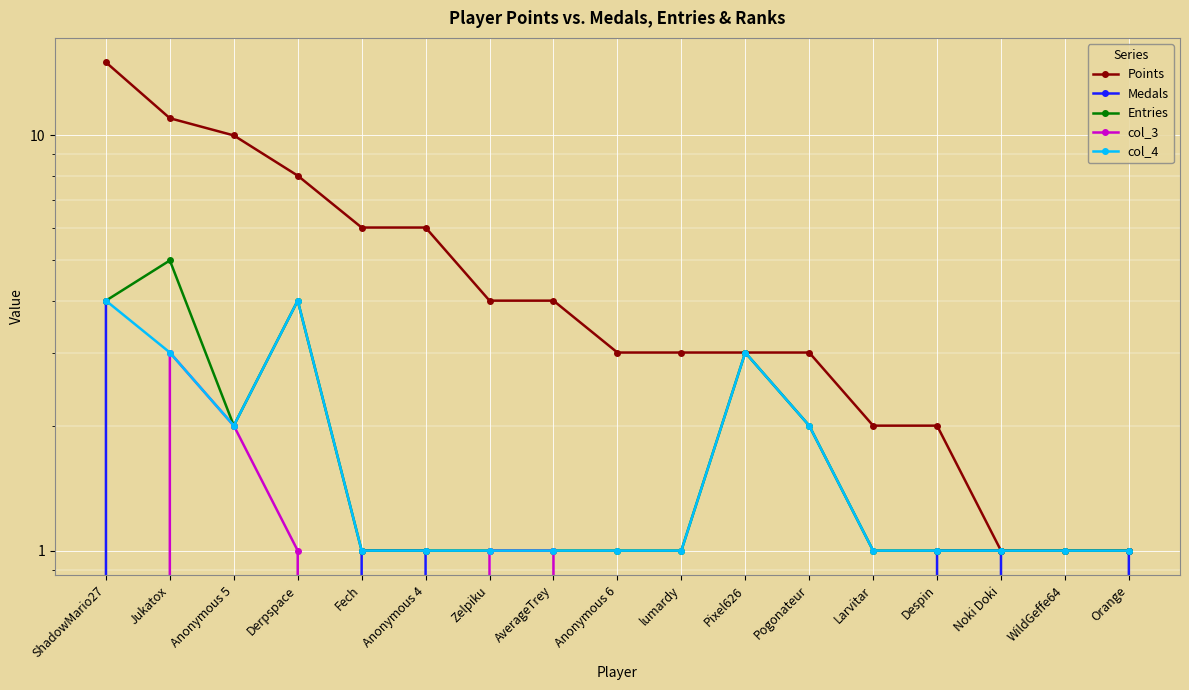

Rank the series by their maximum value, from lowest to highest.

col_3, Medals, col_4, Entries, Points